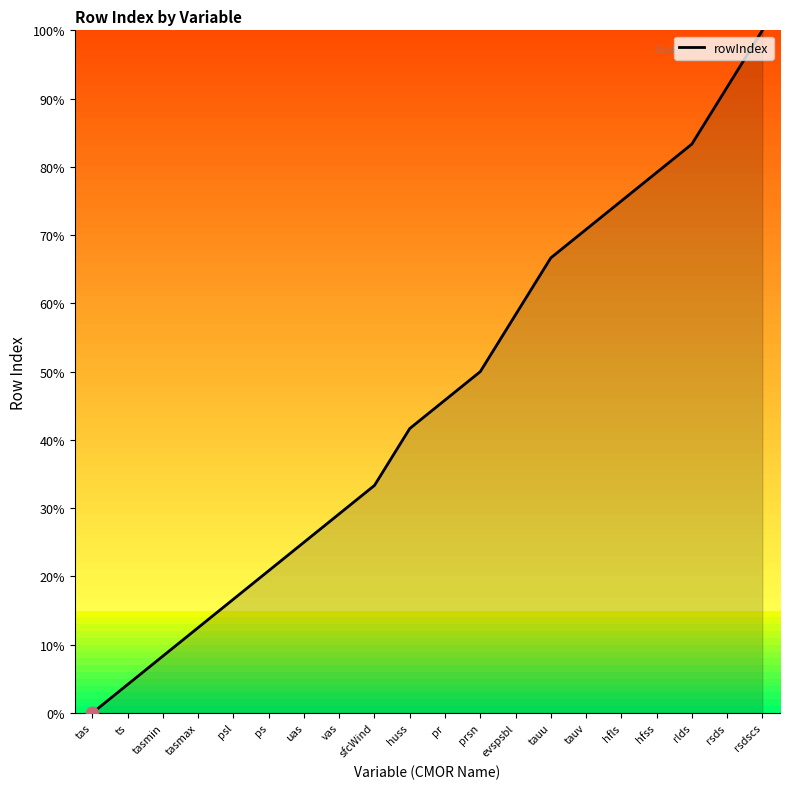

What is the change in value from vas to rsdscs?

+70.8